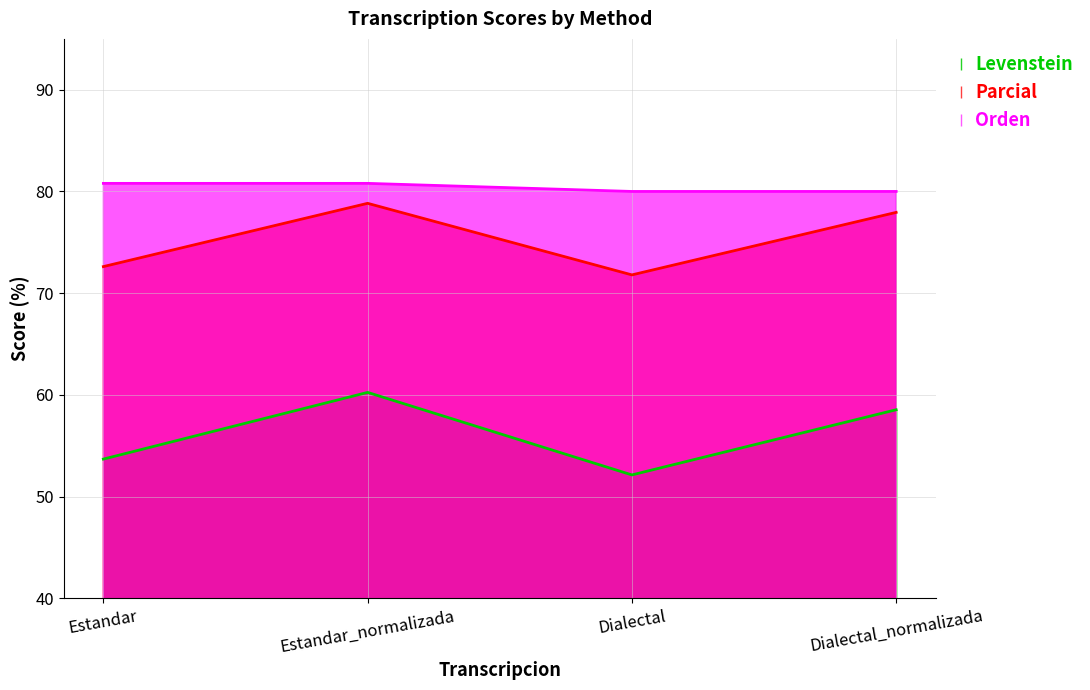

What position from the left is Dialectal_normalizada?

4